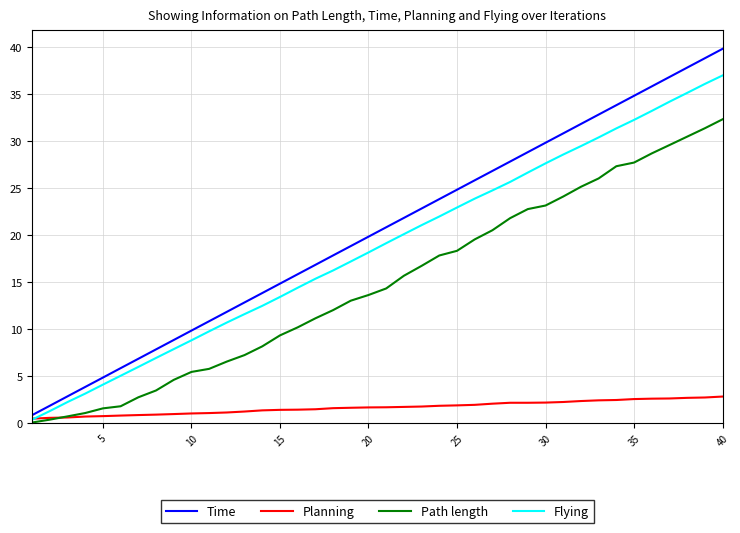

True or false: Time and Path length intersect in this chart.

False